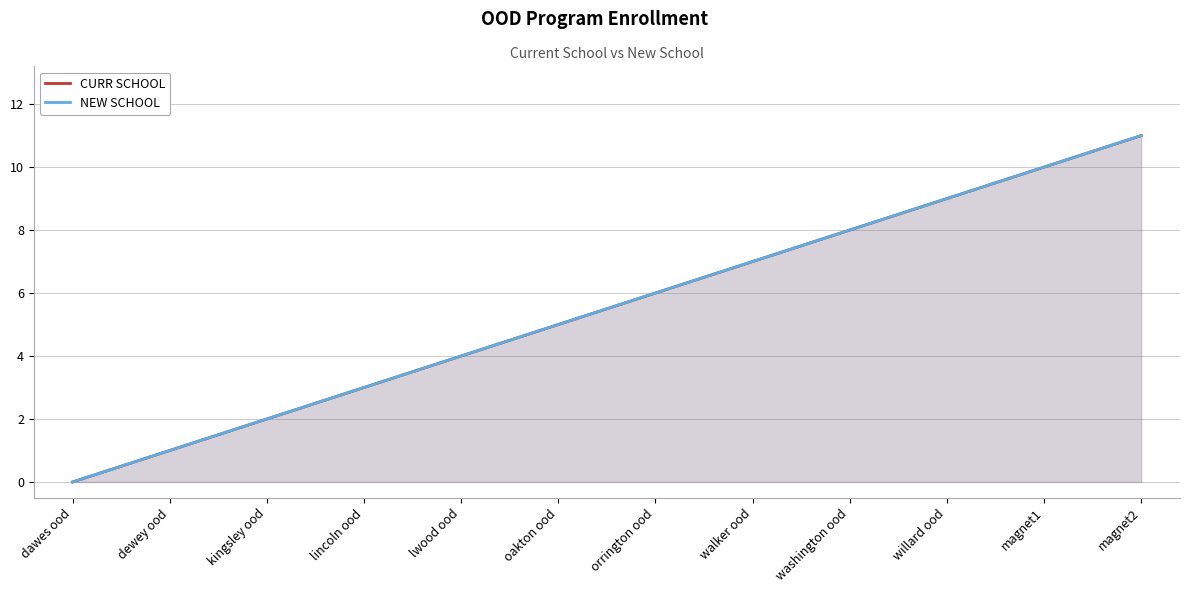

Which series has the largest range (max minus min)?

CURR SCHOOL